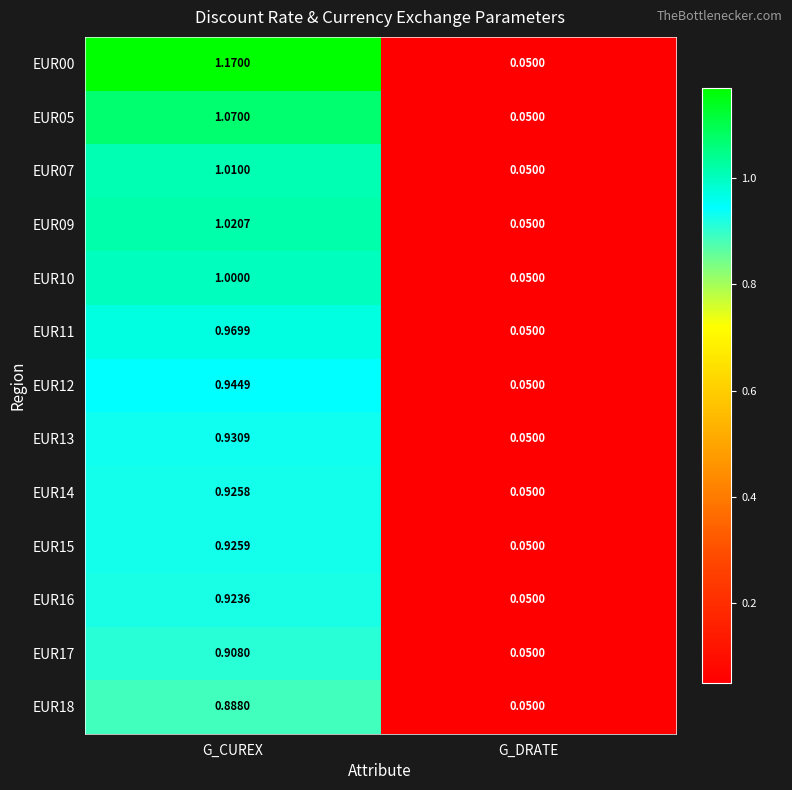

Which label corresponds to the smallest value in the chart?

G_DRATE